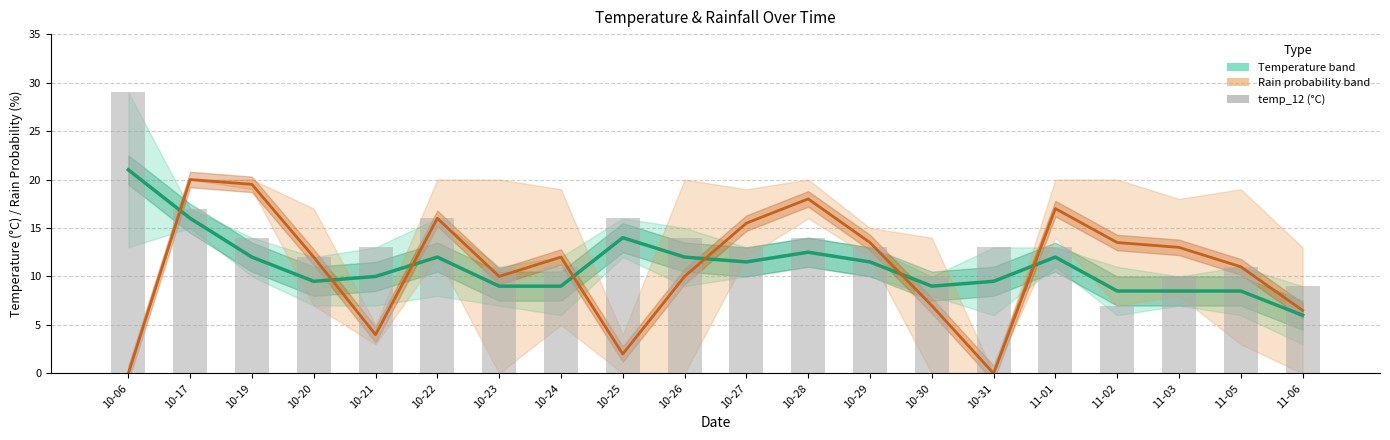

The value of Rain probability / 5 at 10-28 is 24.2. True or false?

False